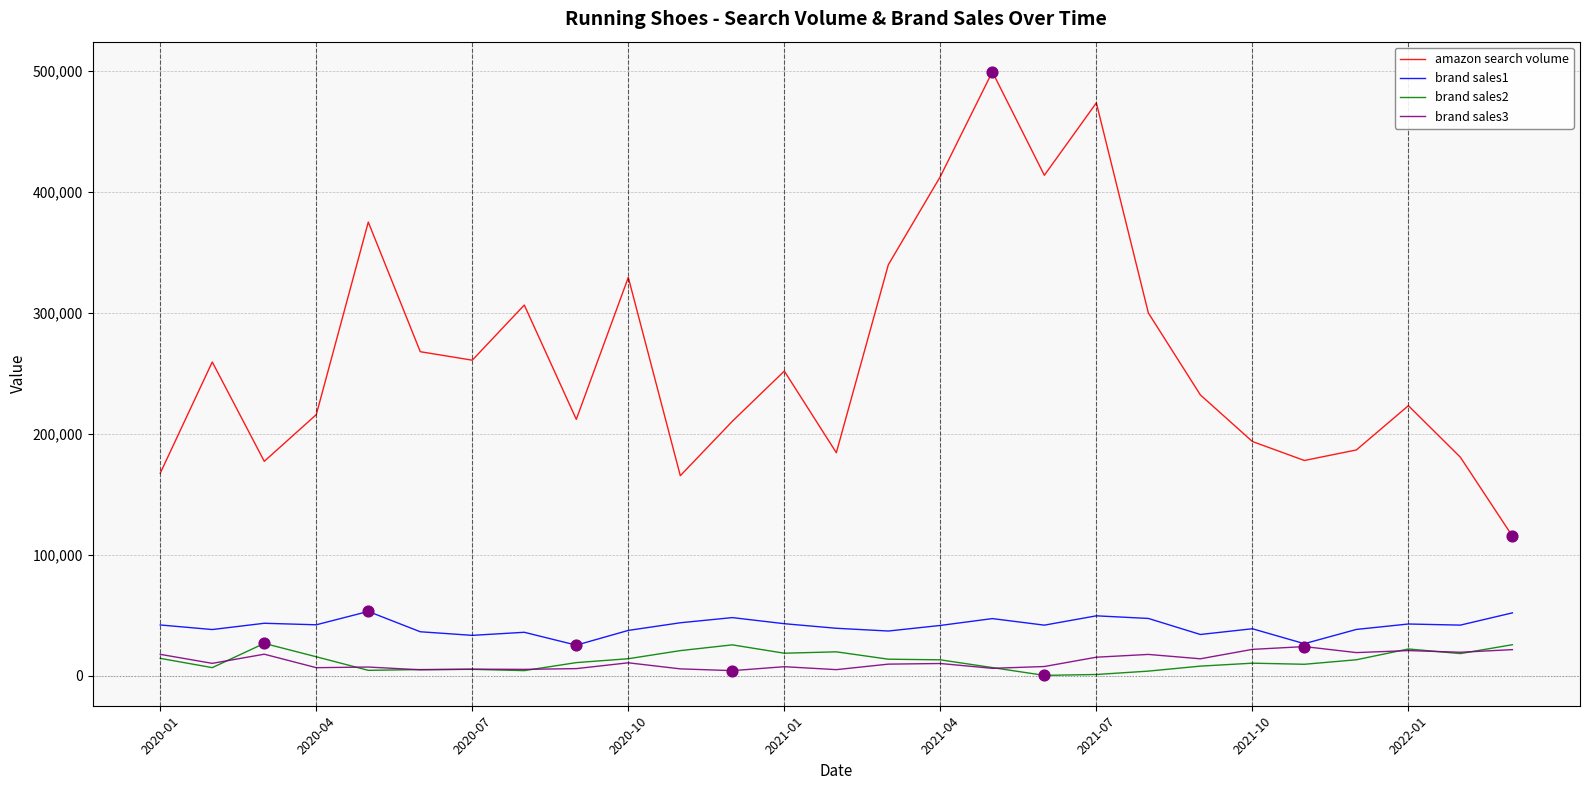

Which series has the largest total across all categories?

amazon search volume